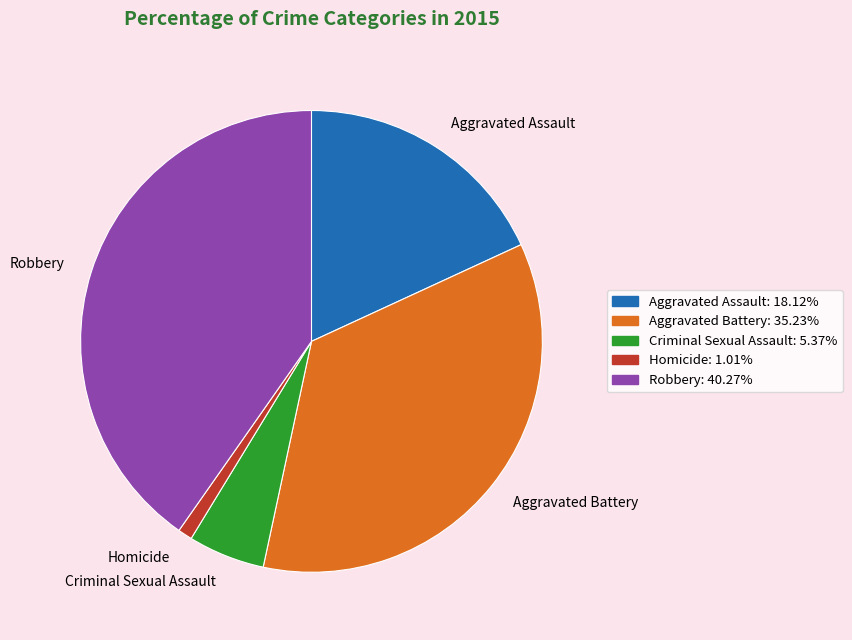

Rank the categories by value from lowest to highest.

Homicide, Criminal Sexual Assault, Aggravated Assault, Aggravated Battery, Robbery